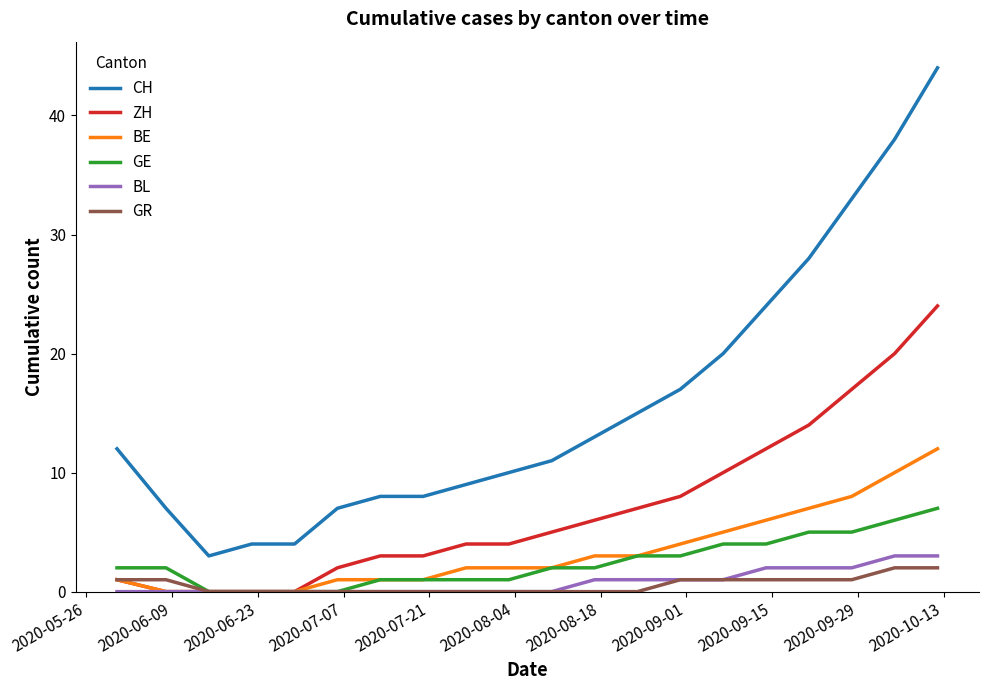

What is the maximum value for GE?

7